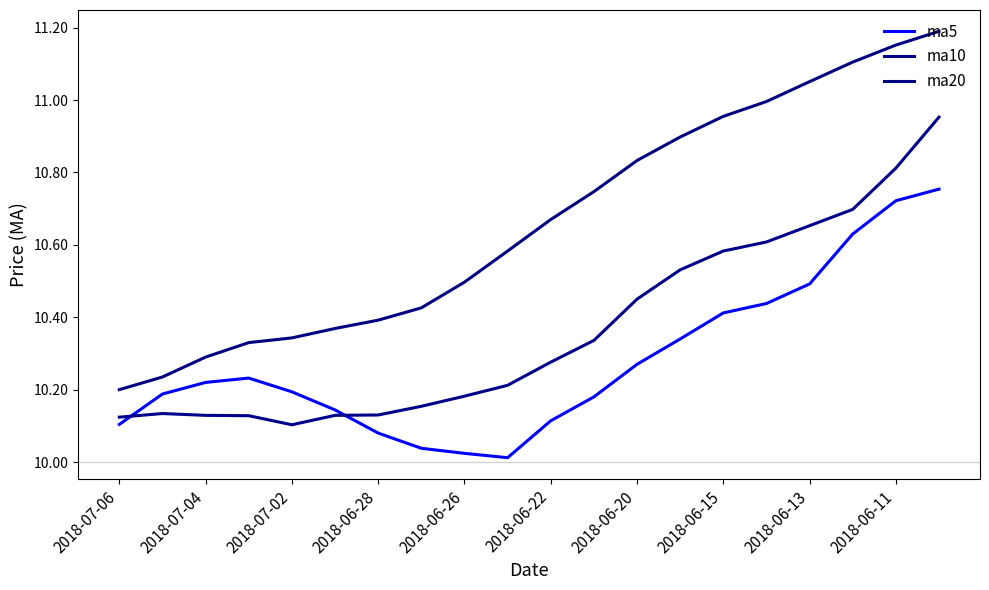

What are all the series names shown in the legend?

ma5, ma10, ma20